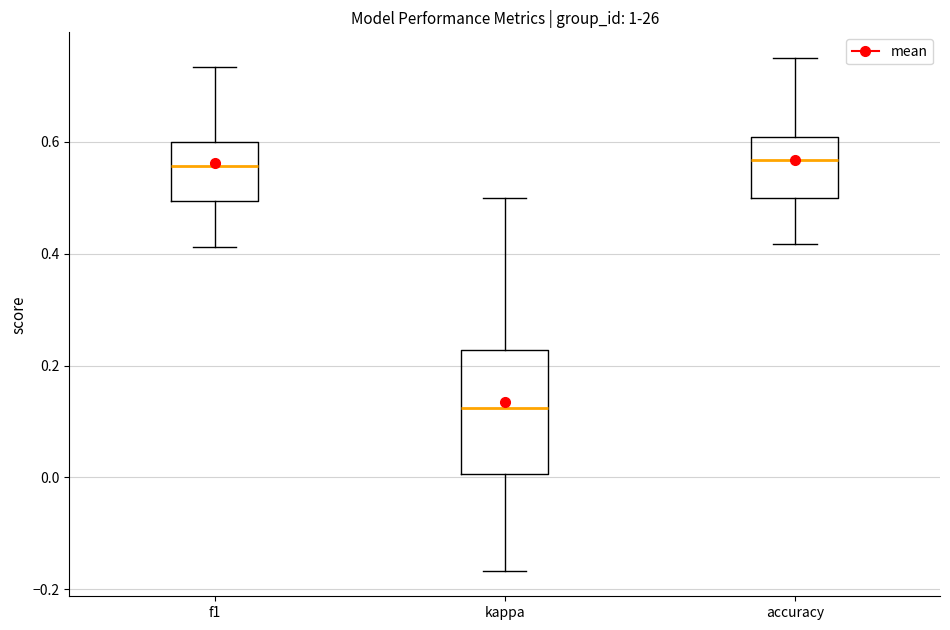

Reading left to right, transcribe this box plot: for each box, give where its median line is, the range the box spans, and where its two whiskers end, as read against the y-axis. The values are not printed on the chart, so give them approximately, as read against the axis.

f1: median 0.56, box 0.50 to 0.60, whiskers 0.42 to 0.74
kappa: median 0.12, box 0.00 to 0.22, whiskers -0.16 to 0.50
accuracy: median 0.56, box 0.50 to 0.60, whiskers 0.42 to 0.76